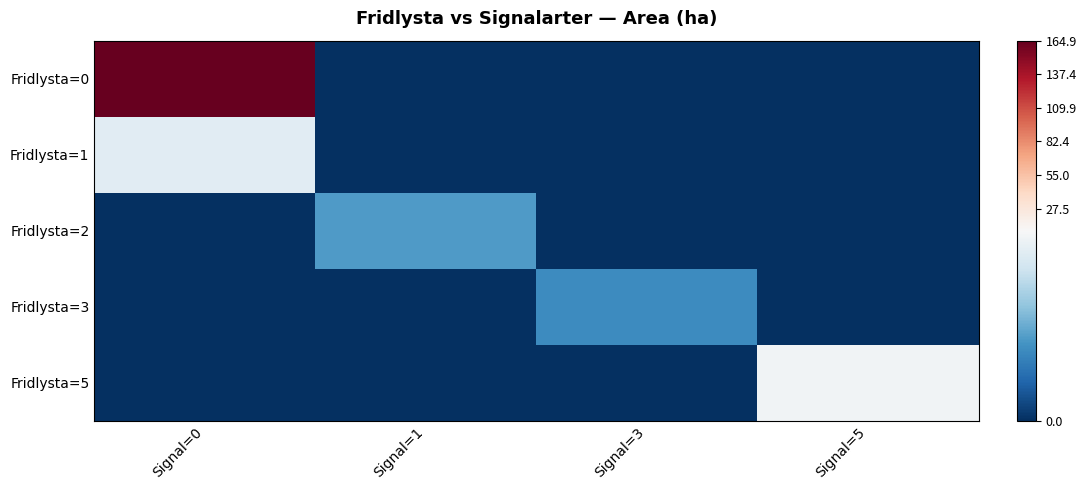

Reading right to left, what are all the values shown in this chart?

Fridlysta=0: Signal=5=0.0	Signal=3=0.0	Signal=1=0.0	Signal=0=164.9
Fridlysta=1: Signal=5=0.0	Signal=3=0.0	Signal=1=0.0	Signal=0=8.4
Fridlysta=2: Signal=5=0.0	Signal=3=0.0	Signal=1=4.1	Signal=0=0.0
Fridlysta=3: Signal=5=0.0	Signal=3=3.5	Signal=1=0.0	Signal=0=0.0
Fridlysta=5: Signal=5=9.2	Signal=3=0.0	Signal=1=0.0	Signal=0=0.0